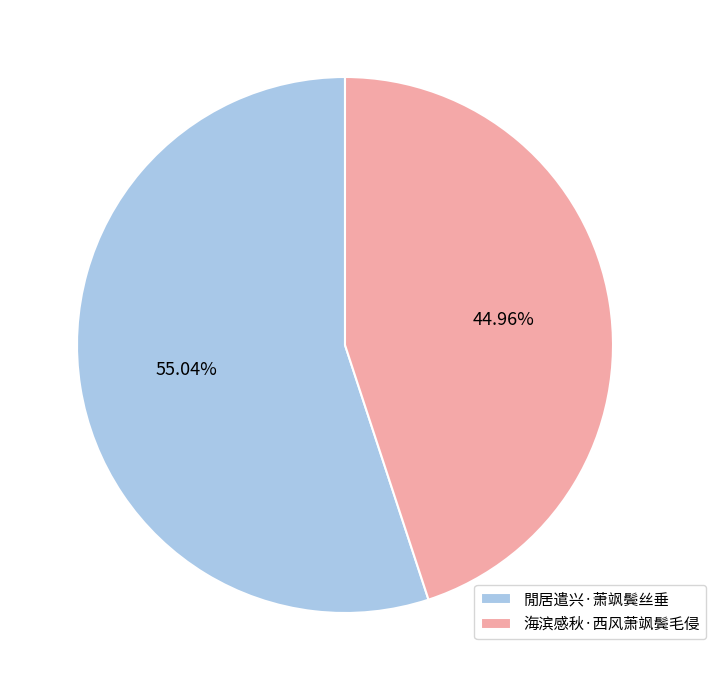

What is the total percentage of 閒居遣兴·萧飒鬓丝垂 and 海滨感秋·西风萧飒鬓毛侵?

100.0%